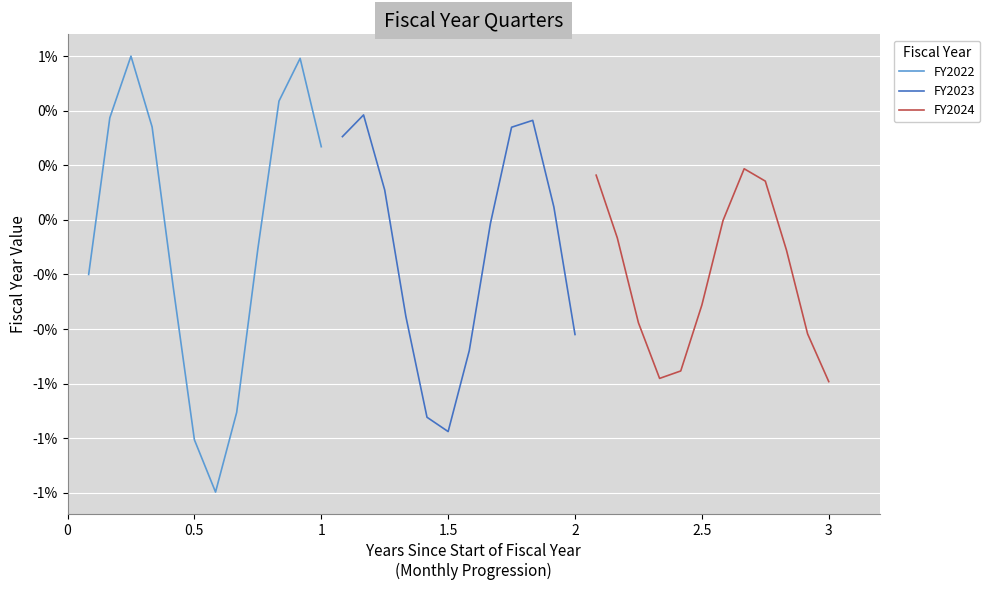

How many series are shown in this chart?

3